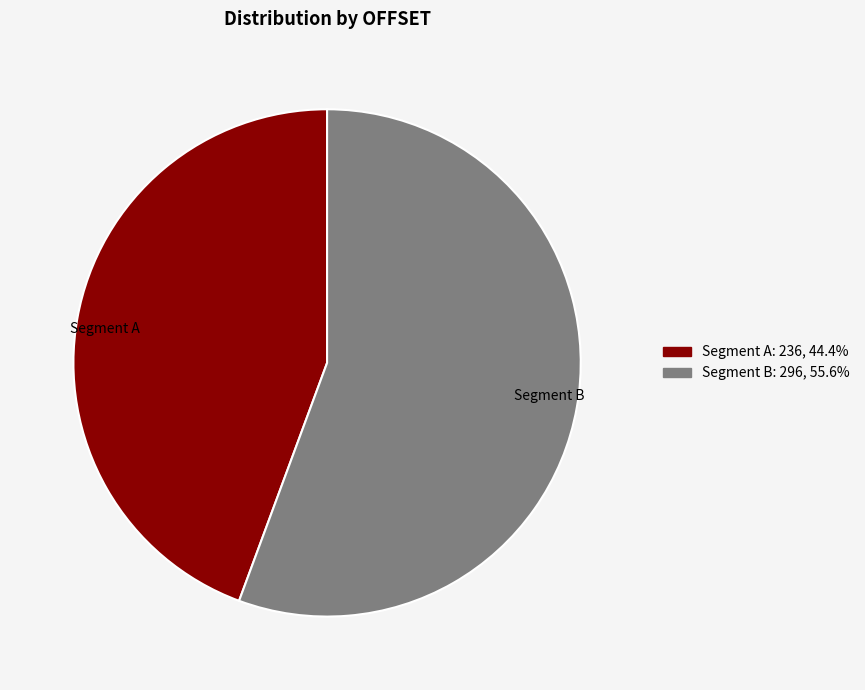

Does any single category account for the majority?

Yes